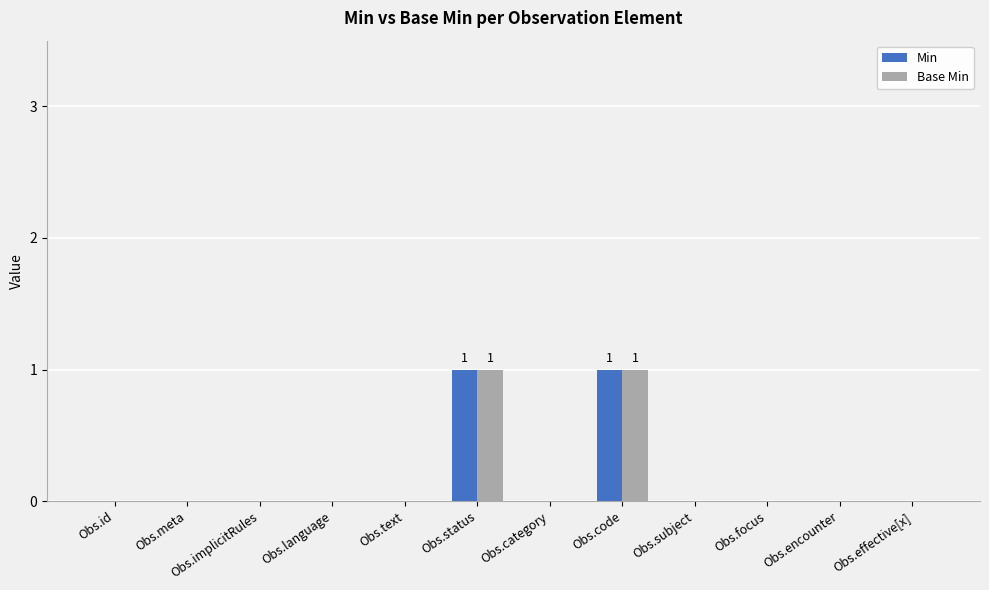

What is the maximum value for Base Min?

1